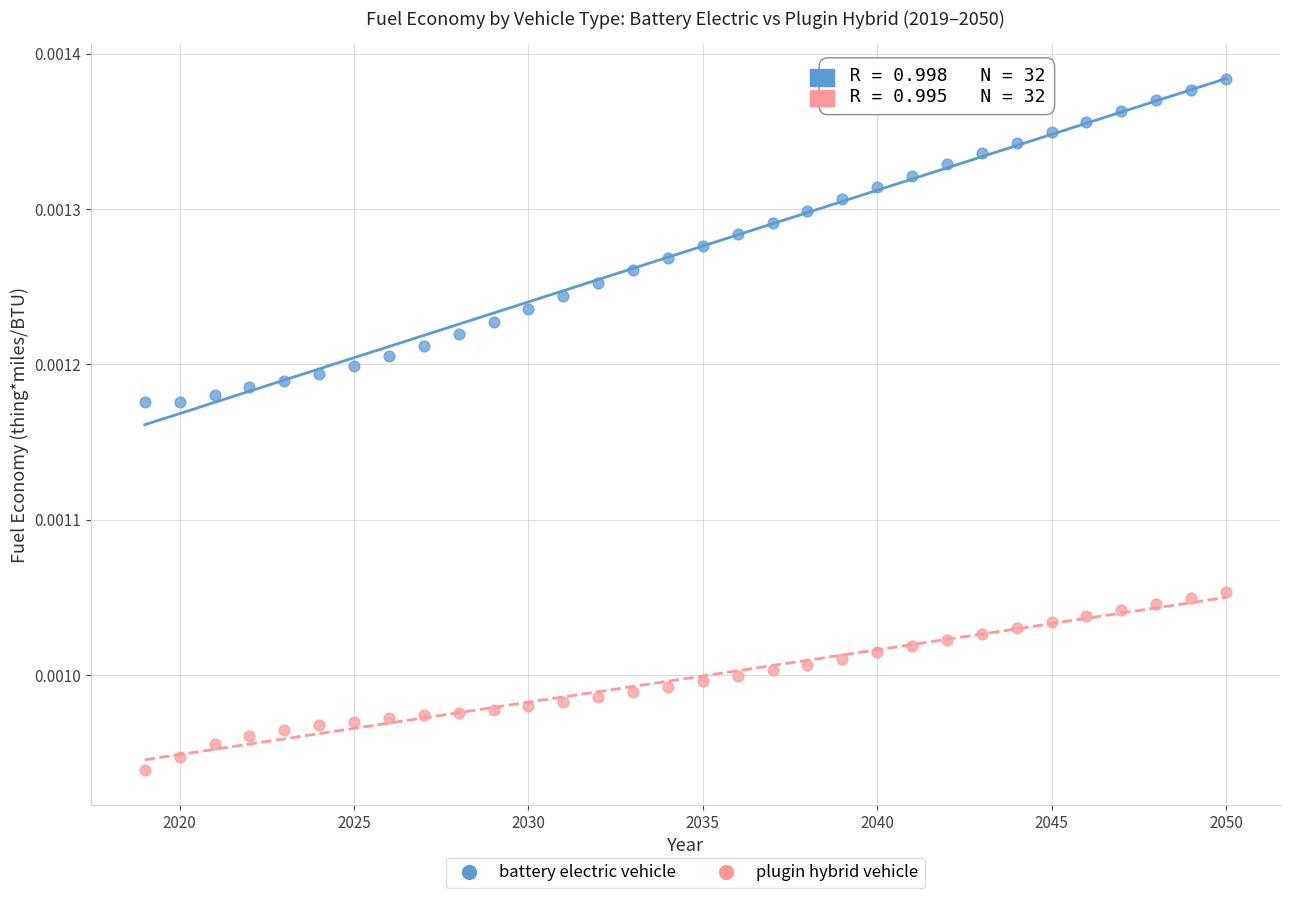

What are all the series names shown in the legend?

battery electric vehicle, plugin hybrid vehicle